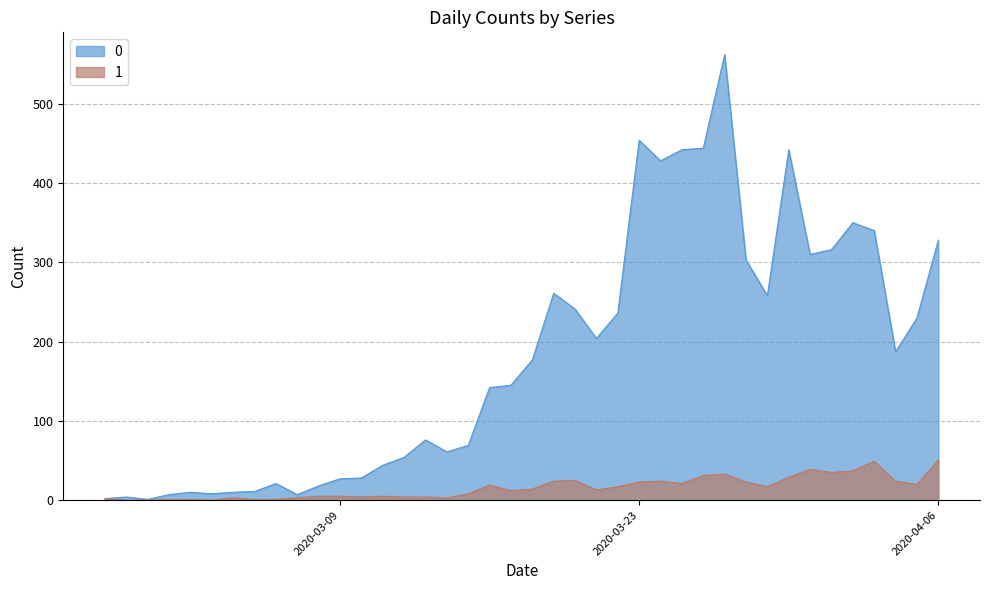

Reading right to left, transcribe all the data shown in this chart.

0: 2020-04-06=328	2020-04-05=230	2020-04-04=187	2020-04-03=340	2020-04-02=350	2020-04-01=316	2020-03-31=310	2020-03-30=442	2020-03-29=258	2020-03-28=303	2020-03-27=562	2020-03-26=444	2020-03-25=442	2020-03-24=428	2020-03-23=454	2020-03-22=236	2020-03-21=204	2020-03-20=241	2020-03-19=261	2020-03-18=177	2020-03-17=145	2020-03-16=142	2020-03-15=69	2020-03-14=61	2020-03-13=76	2020-03-12=54	2020-03-11=44	2020-03-10=28	2020-03-09=27	2020-03-08=18	2020-03-07=7	2020-03-06=21	2020-03-05=11	2020-03-04=10	2020-03-03=8	2020-03-02=10	2020-03-01=7	2020-02-29=1	2020-02-28=4	2020-02-27=2
1: 2020-04-06=51	2020-04-05=20	2020-04-04=24	2020-04-03=49	2020-04-02=37	2020-04-01=35	2020-03-31=39	2020-03-30=29	2020-03-29=17	2020-03-28=23	2020-03-27=33	2020-03-26=31	2020-03-25=21	2020-03-24=24	2020-03-23=23	2020-03-22=17	2020-03-21=13	2020-03-20=25	2020-03-19=24	2020-03-18=14	2020-03-17=12	2020-03-16=19	2020-03-15=8	2020-03-14=3	2020-03-13=4	2020-03-12=4	2020-03-11=5	2020-03-10=4	2020-03-09=5	2020-03-08=5	2020-03-07=3	2020-03-06=1	2020-03-05=1	2020-03-04=3	2020-03-03=0	2020-03-02=1	2020-03-01=1	2020-02-29=0	2020-02-28=0	2020-02-27=2